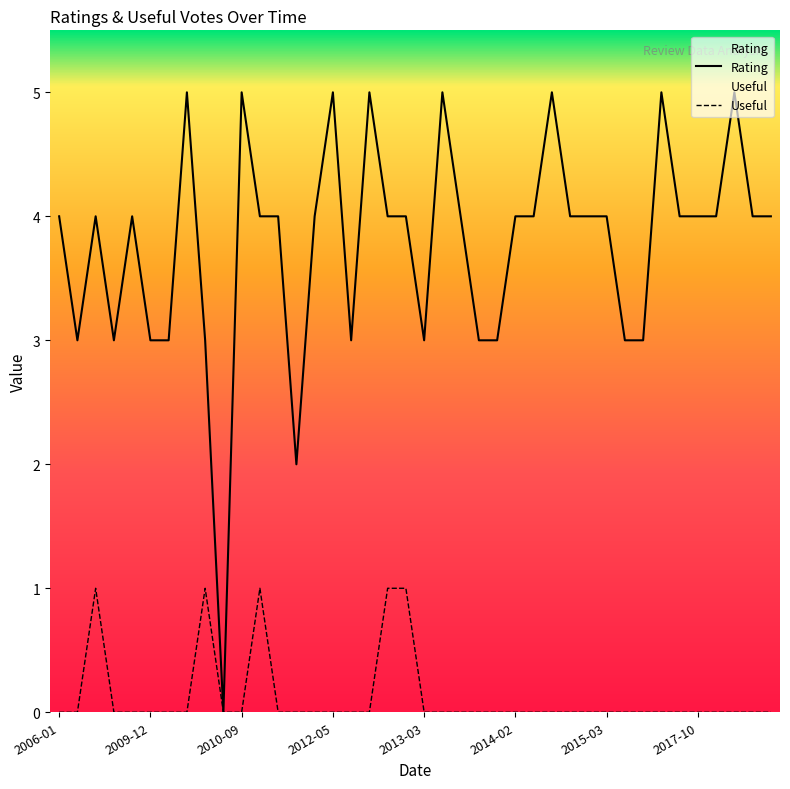

Which has a higher value, 2016-09-03 or 2009-12-14?

2016-09-03